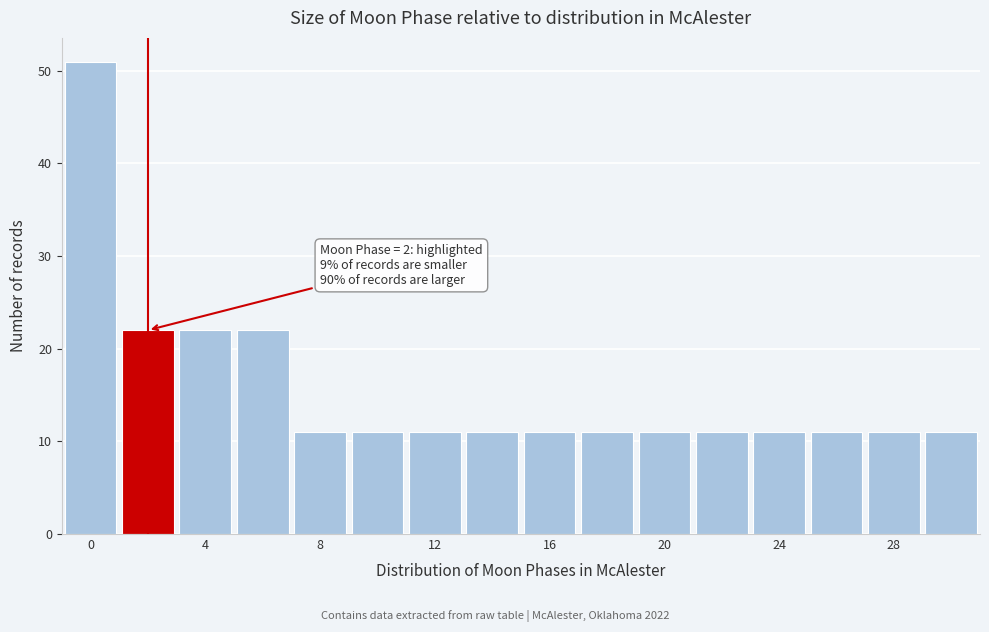

Over which range of the x-axis is the bar tallest?

-1 to 1